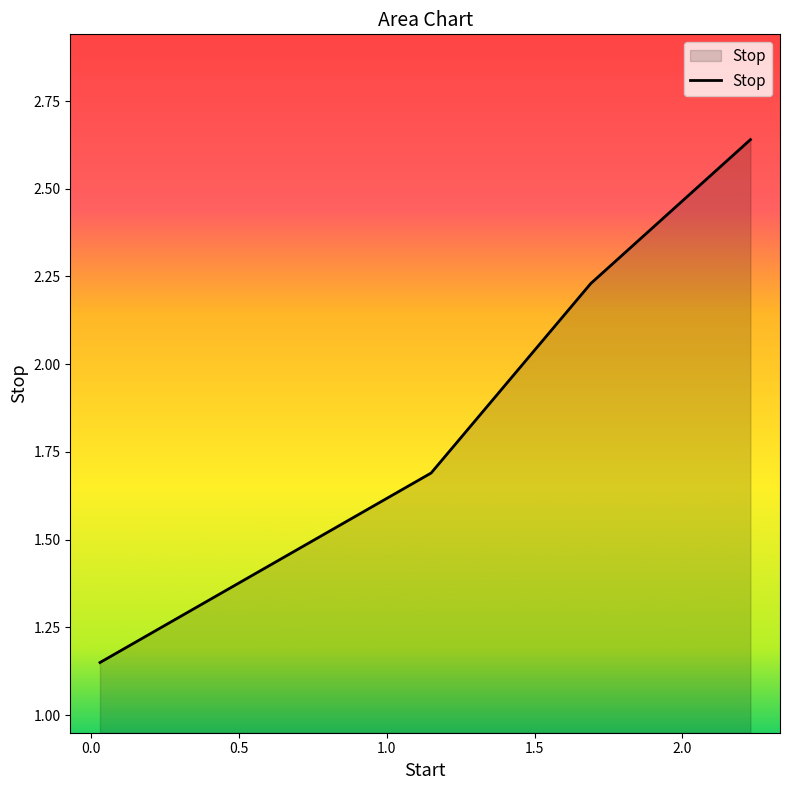

What is the difference between the second highest and second lowest values?

0.5